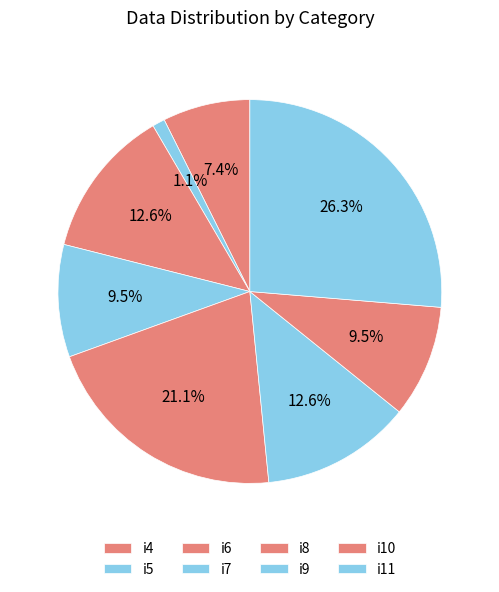

To the nearest percent, what is the combined percentage of i5 and i9?

14%